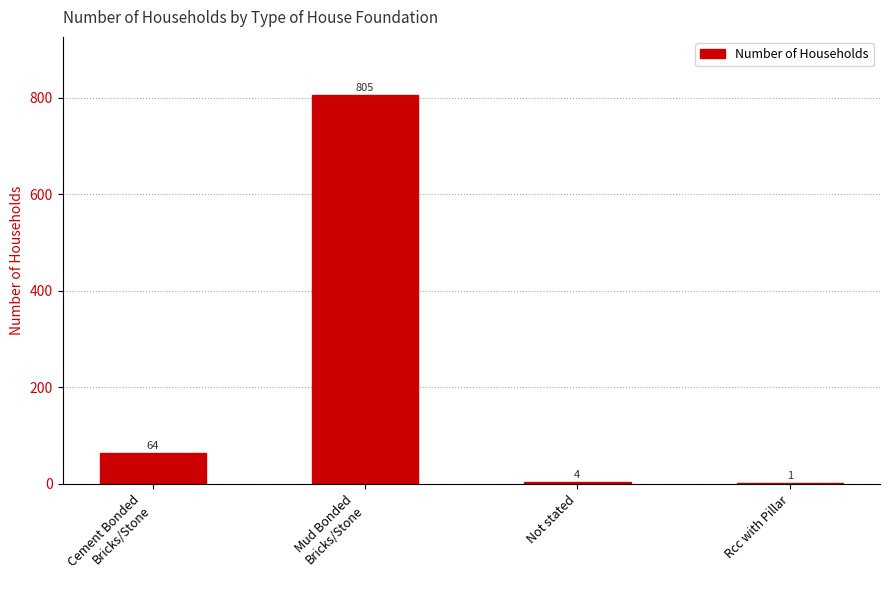

What is the maximum value shown in the chart?

805